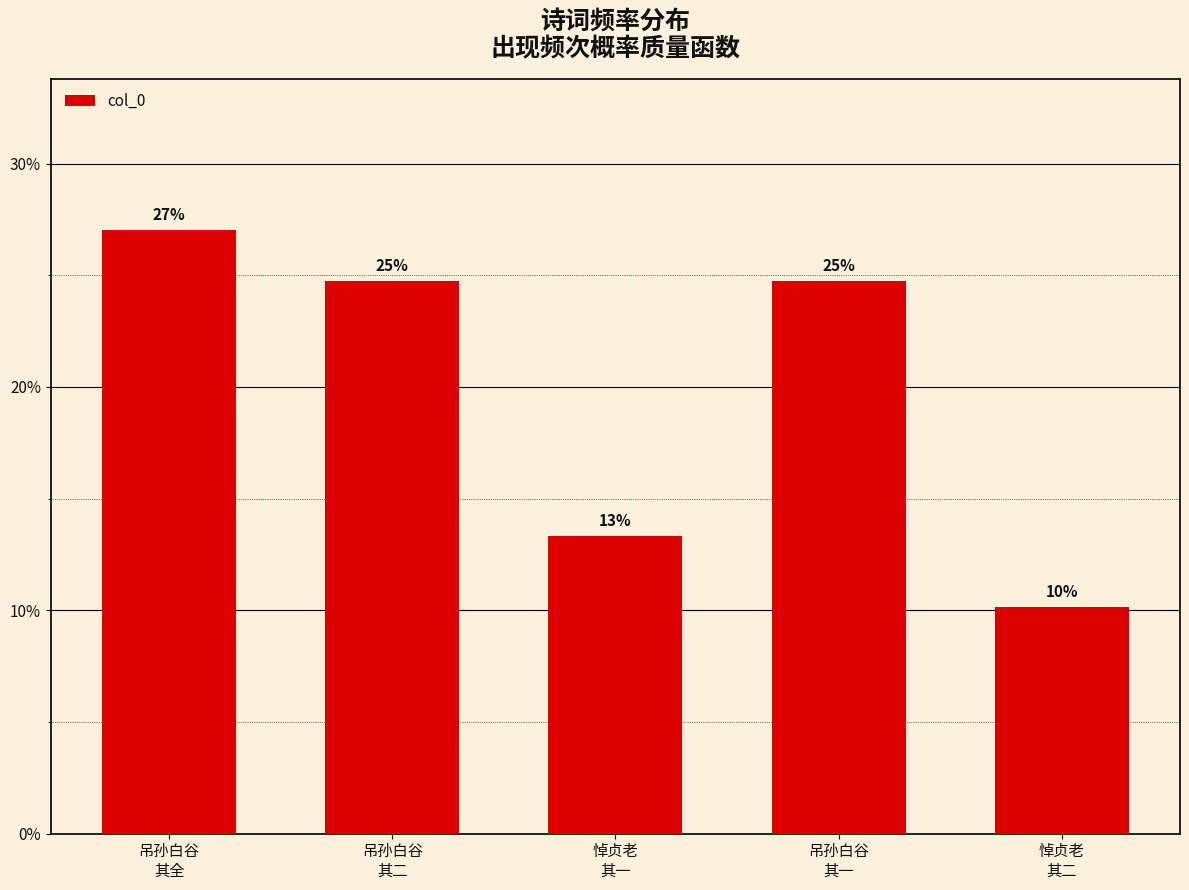

Which category has the highest value across all series?

吊孙白谷
其全